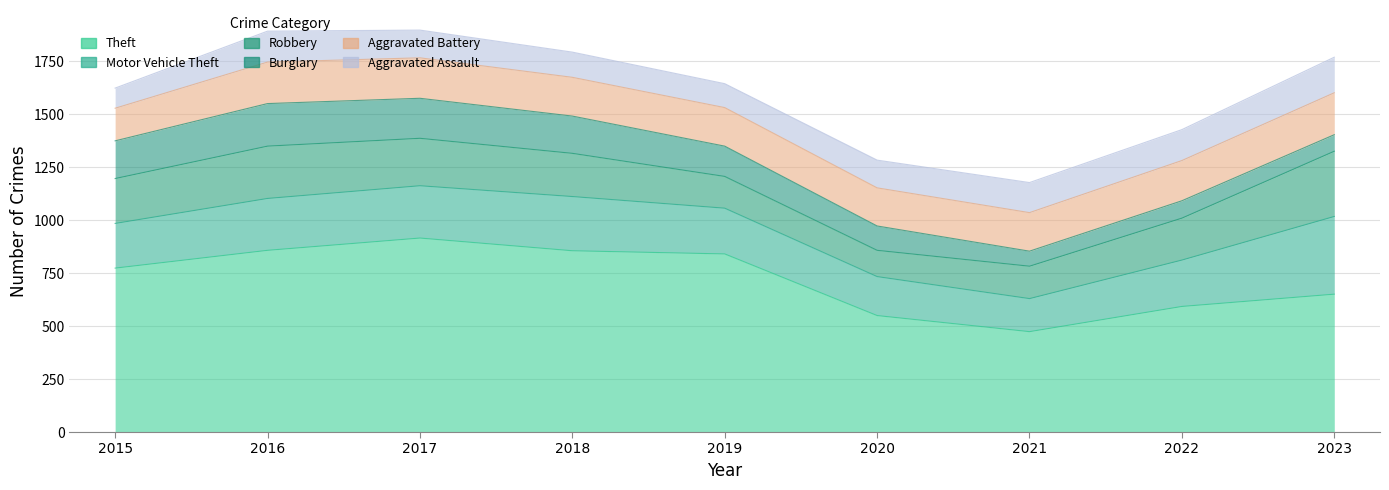

At which category does Aggravated Battery reach its first local peak?

2016